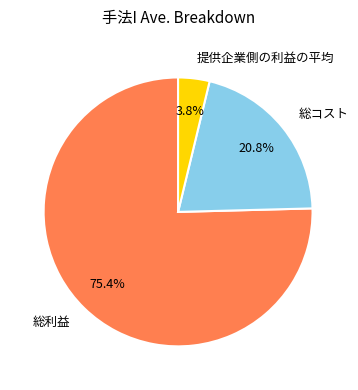

Which category has the smallest portion of the pie?

提供企業側の利益の平均